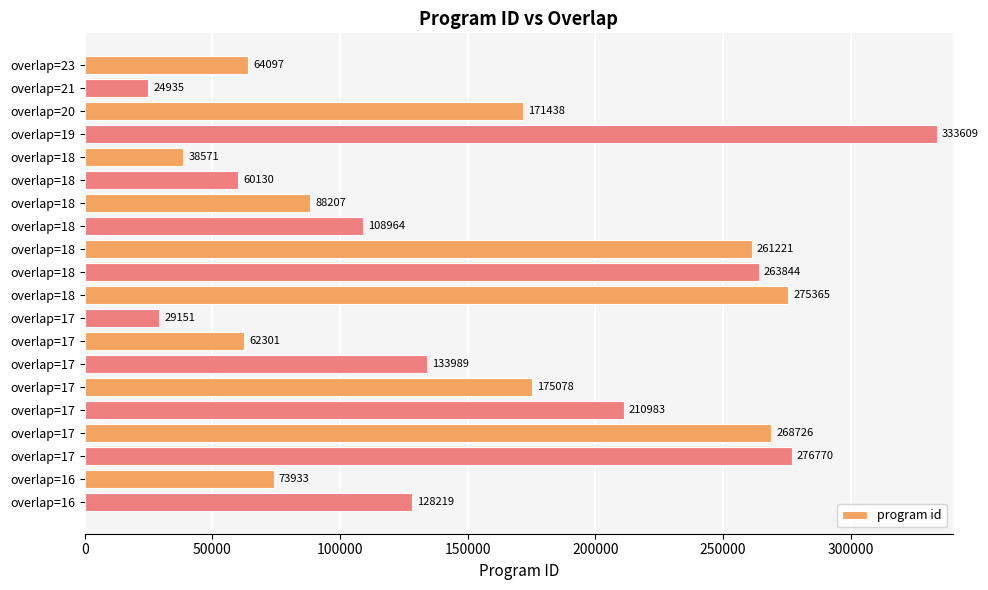

How many values are below 133989?

10